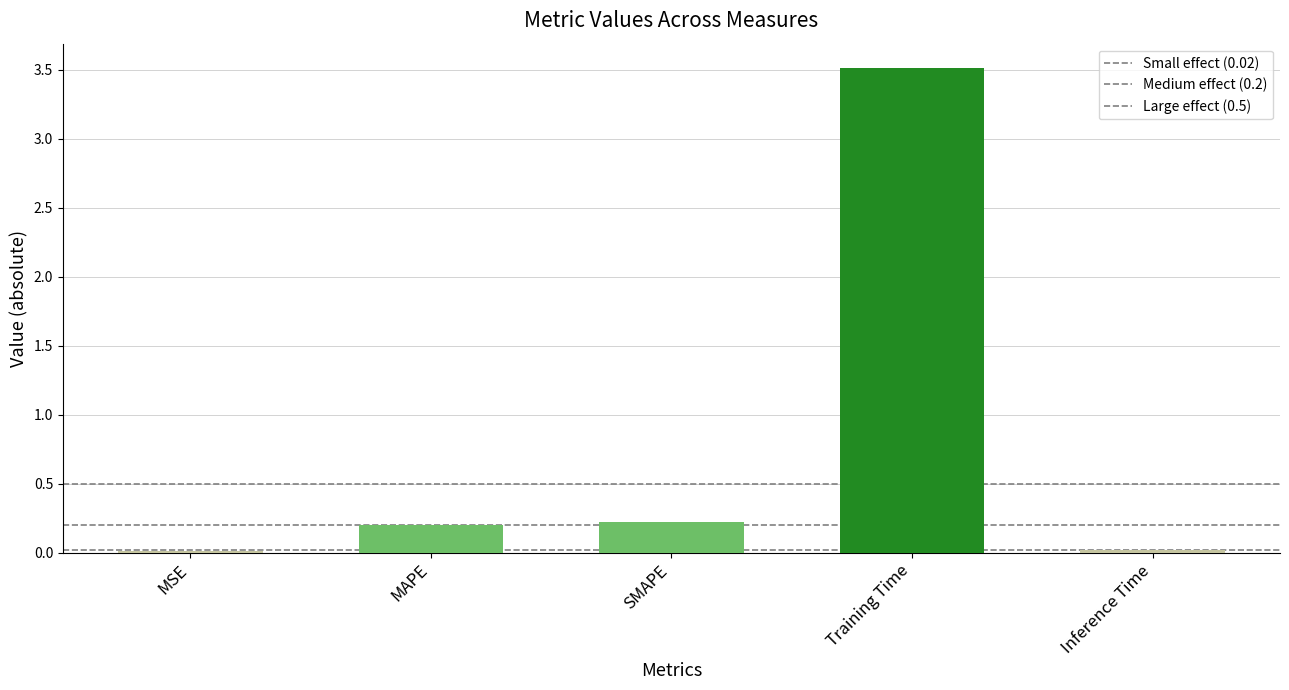

What is the difference between the maximum and minimum values?

3.5